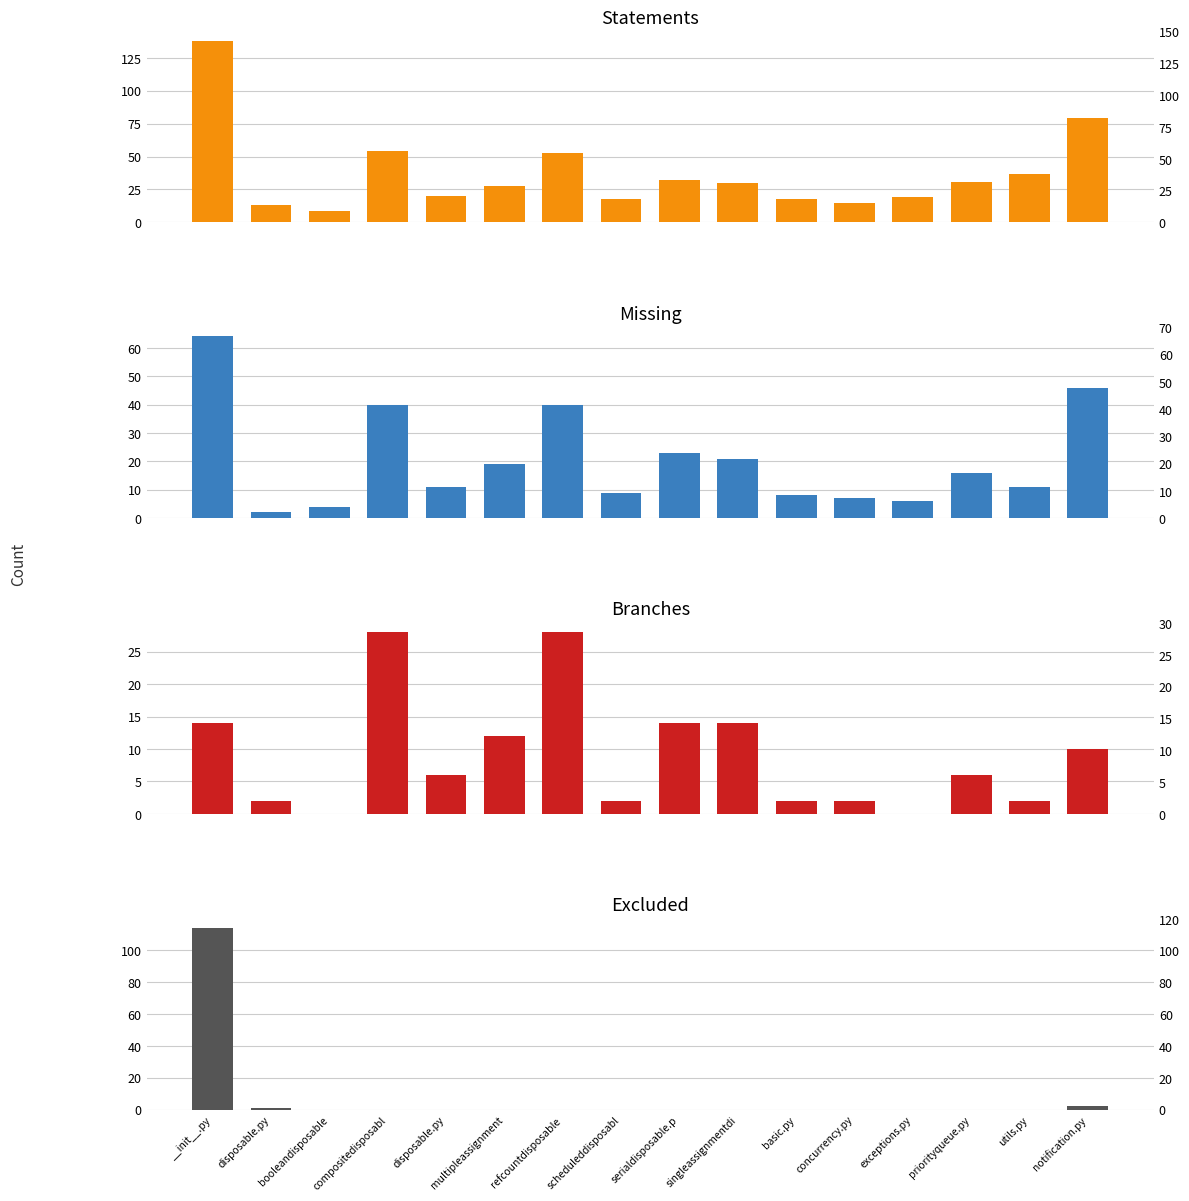

How many data points in statements are less than 30?

8